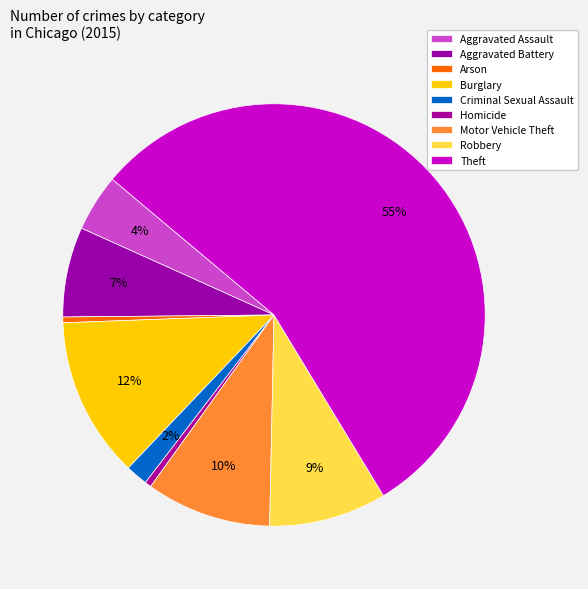

Which category has the biggest portion of the pie?

Theft